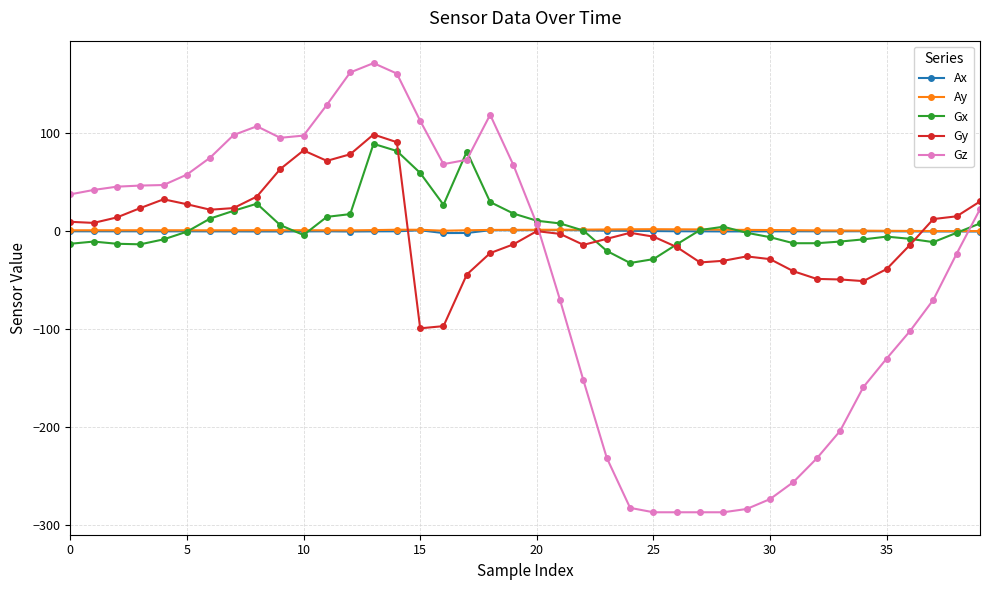

True or false: Gz and Ay cross at least once.

True